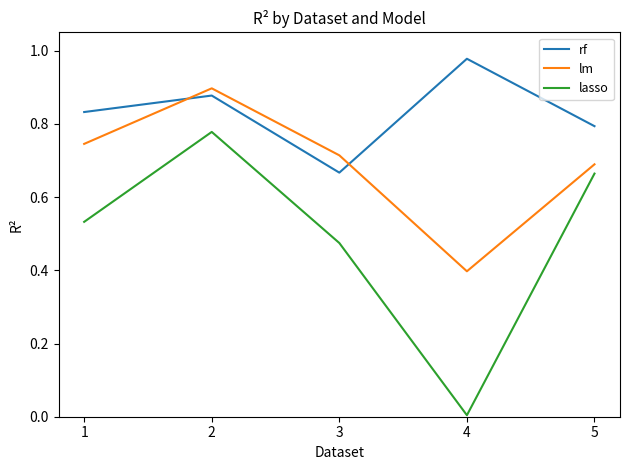

What is the sum of the lm values at 1 and 2?

1.6